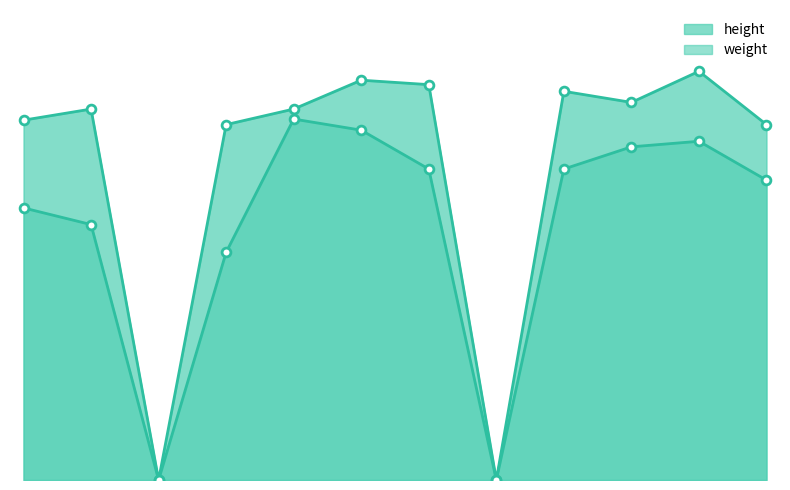

Which series has the largest Y range (max minus min)?

height